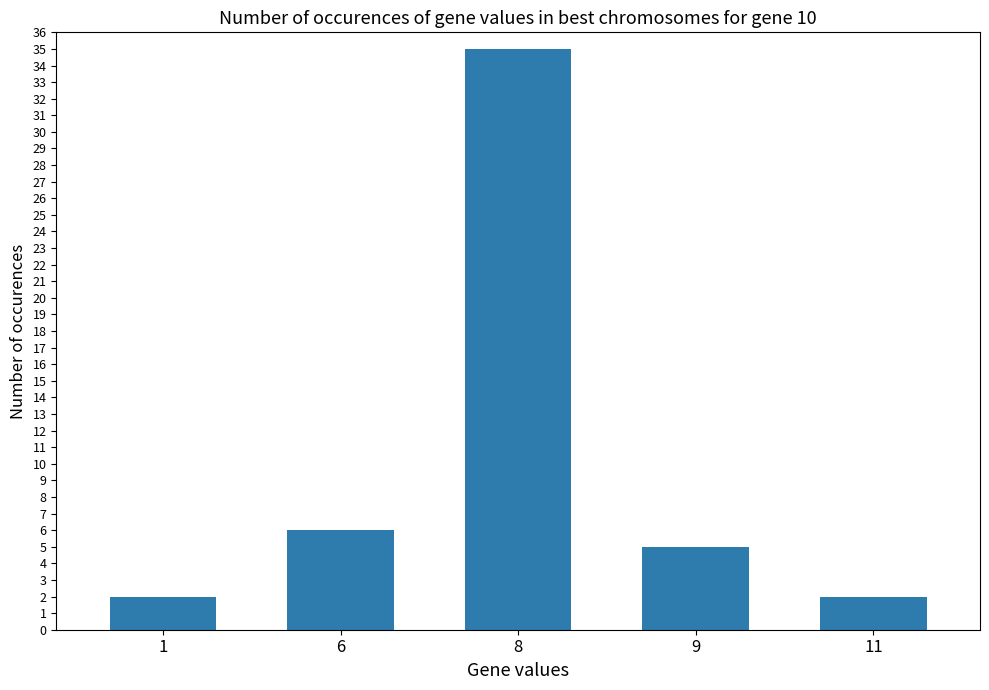

Reading right to left, what are all the values shown in this chart?

11=2	9=5	8=35	6=6	1=2